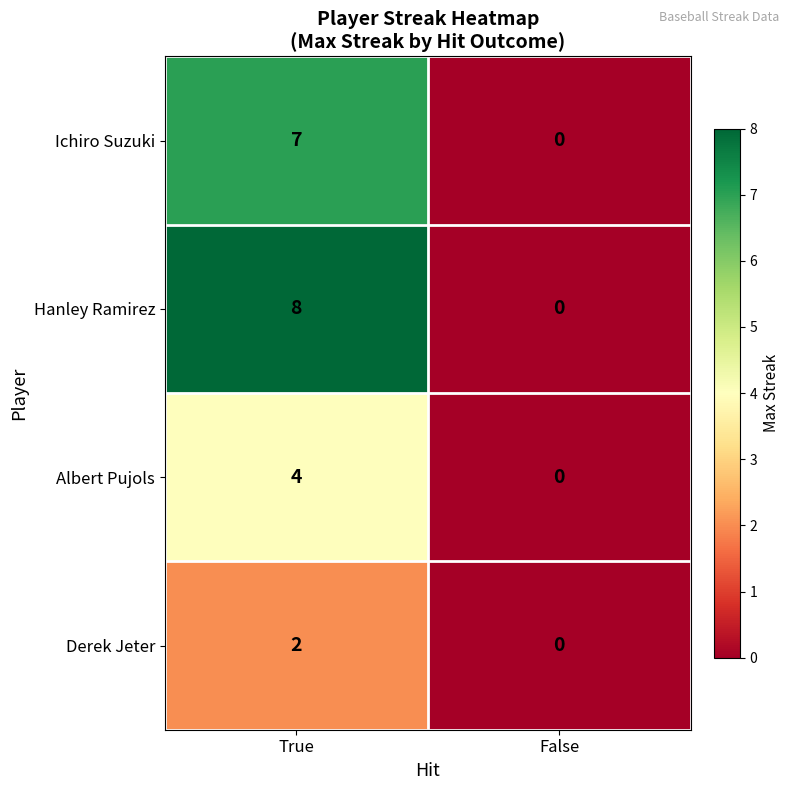

Rank the series by their average value, from highest to lowest.

Hanley Ramirez, Ichiro Suzuki, Albert Pujols, Derek Jeter